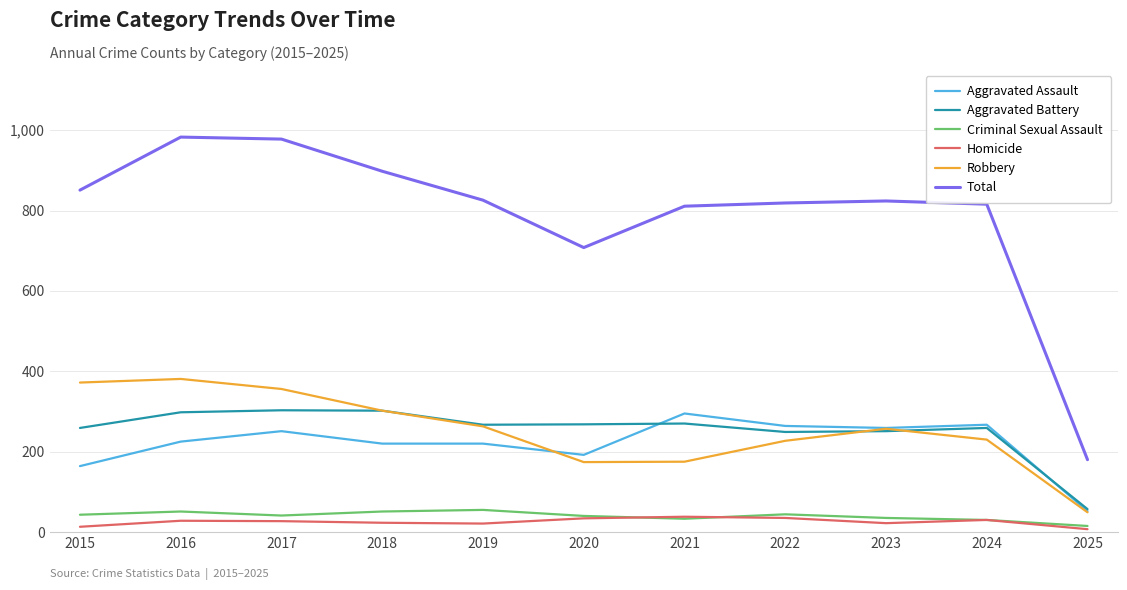

Is it true that Aggravated Battery equals 298 at 2016?

True